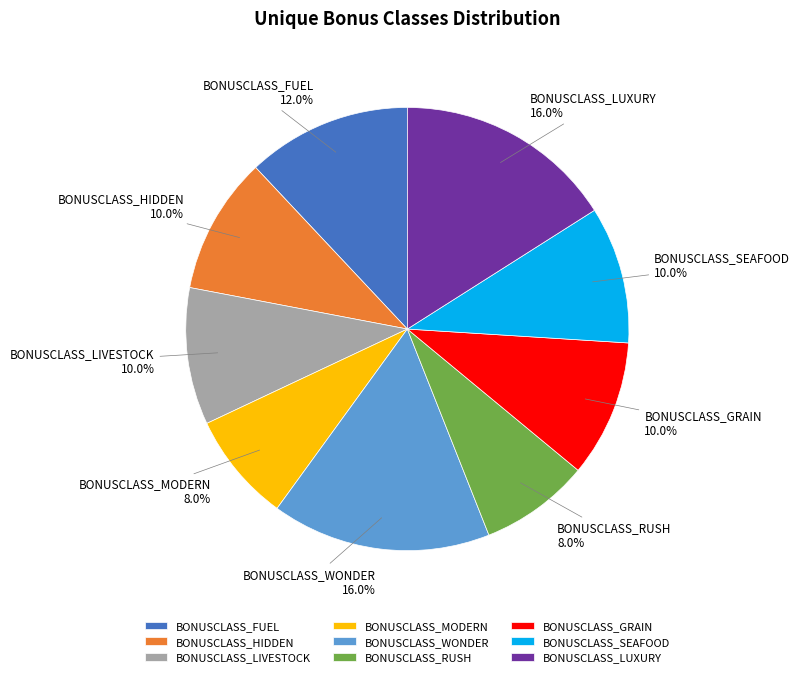

To the nearest percent, what is the difference between the largest and smallest slice percentages?

8%